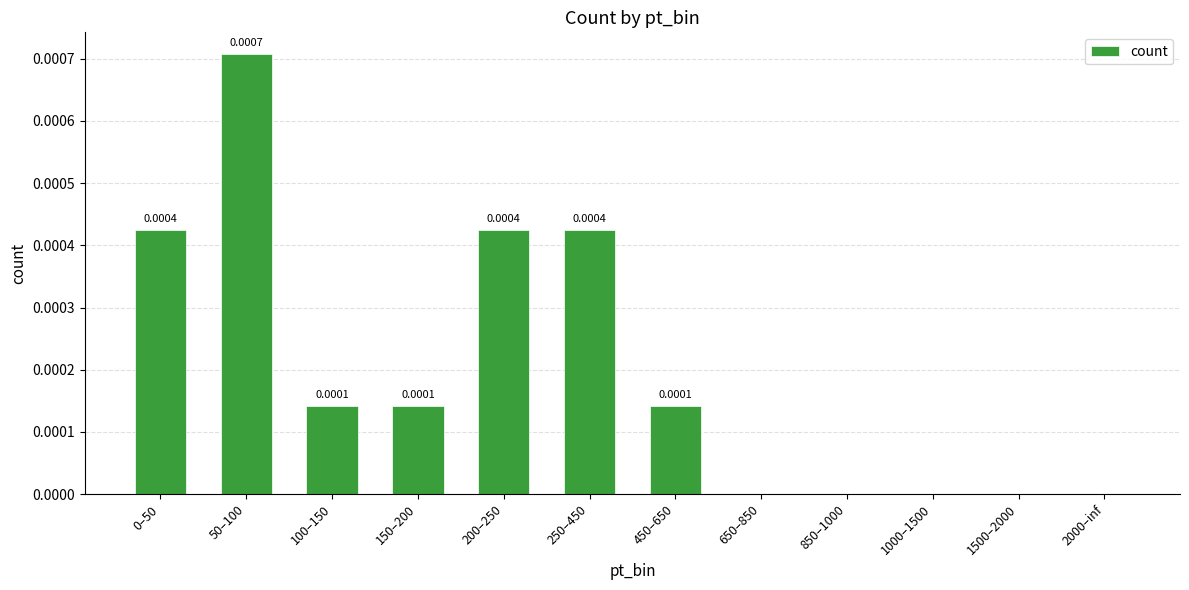

Which label corresponds to the largest value in the chart?

50–100